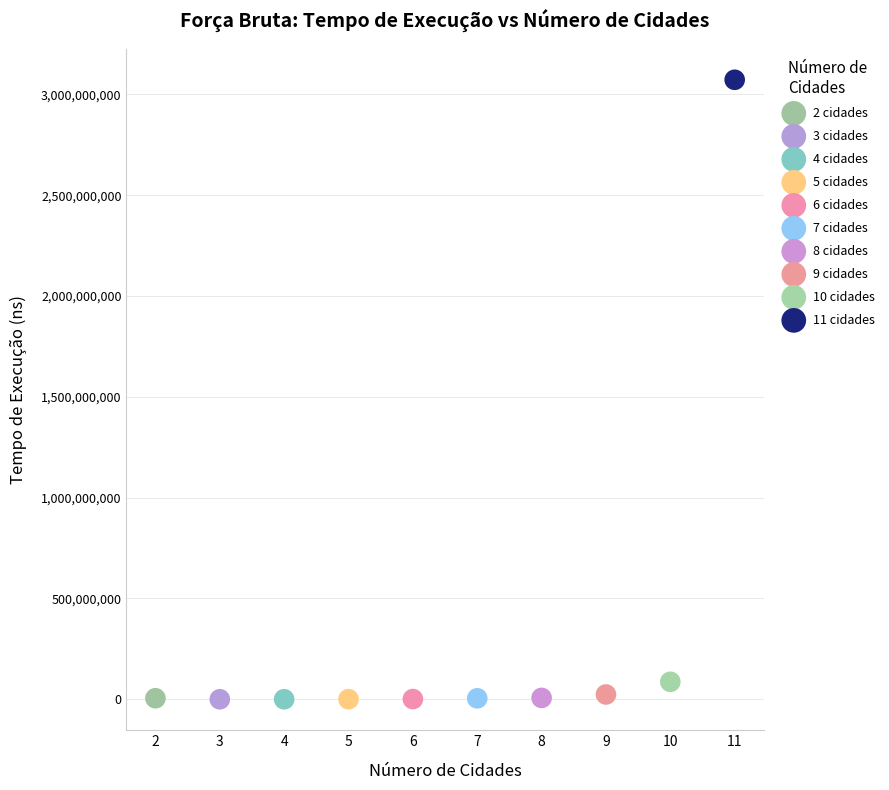

What are all the series names shown in the legend?

2 cidades, 3 cidades, 4 cidades, 5 cidades, 6 cidades, 7 cidades, 8 cidades, 9 cidades, 10 cidades, 11 cidades